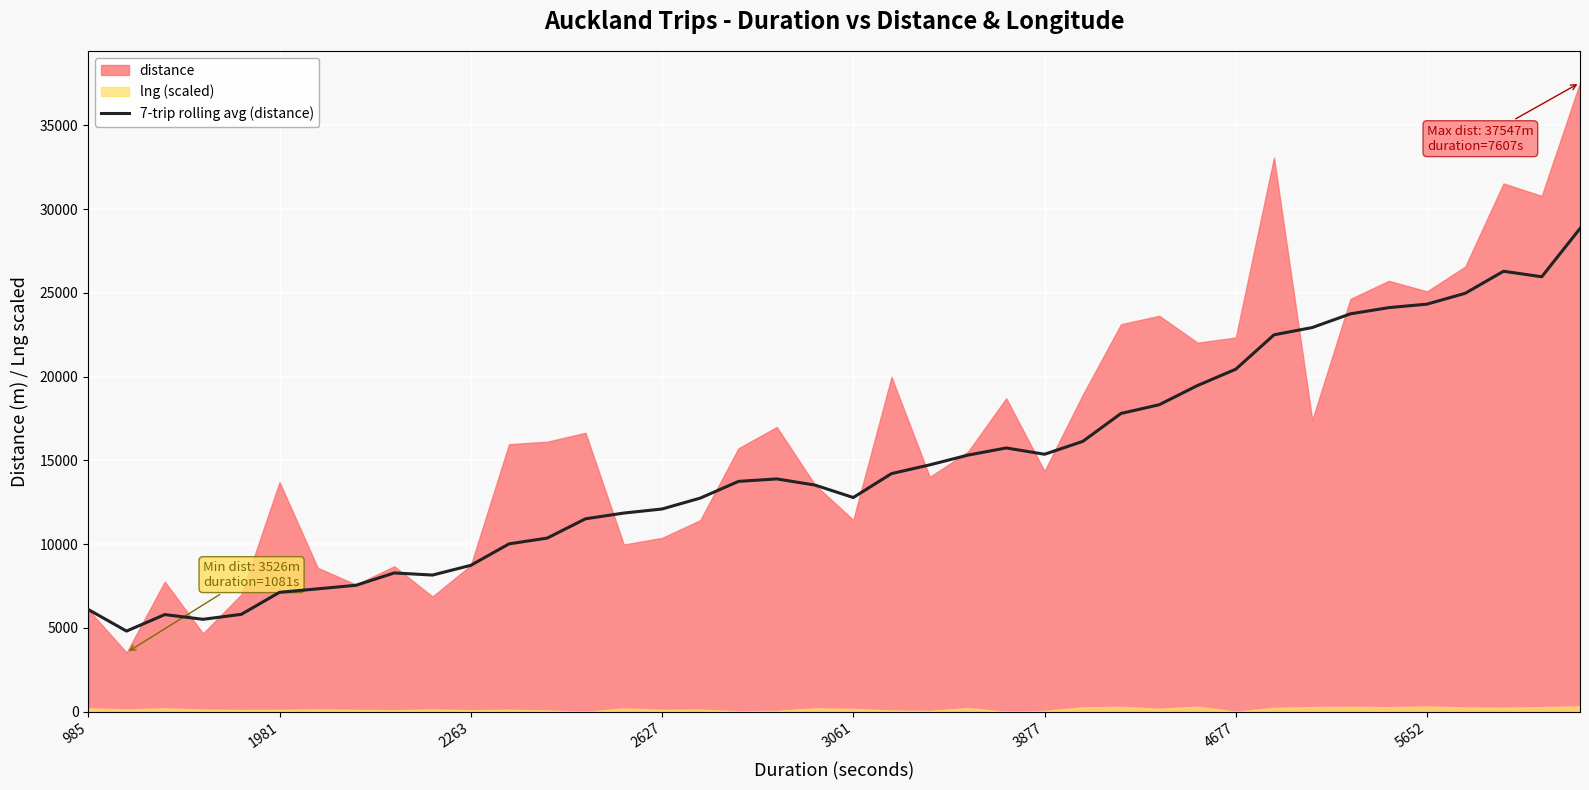

What is the sum of all values?

589031.3